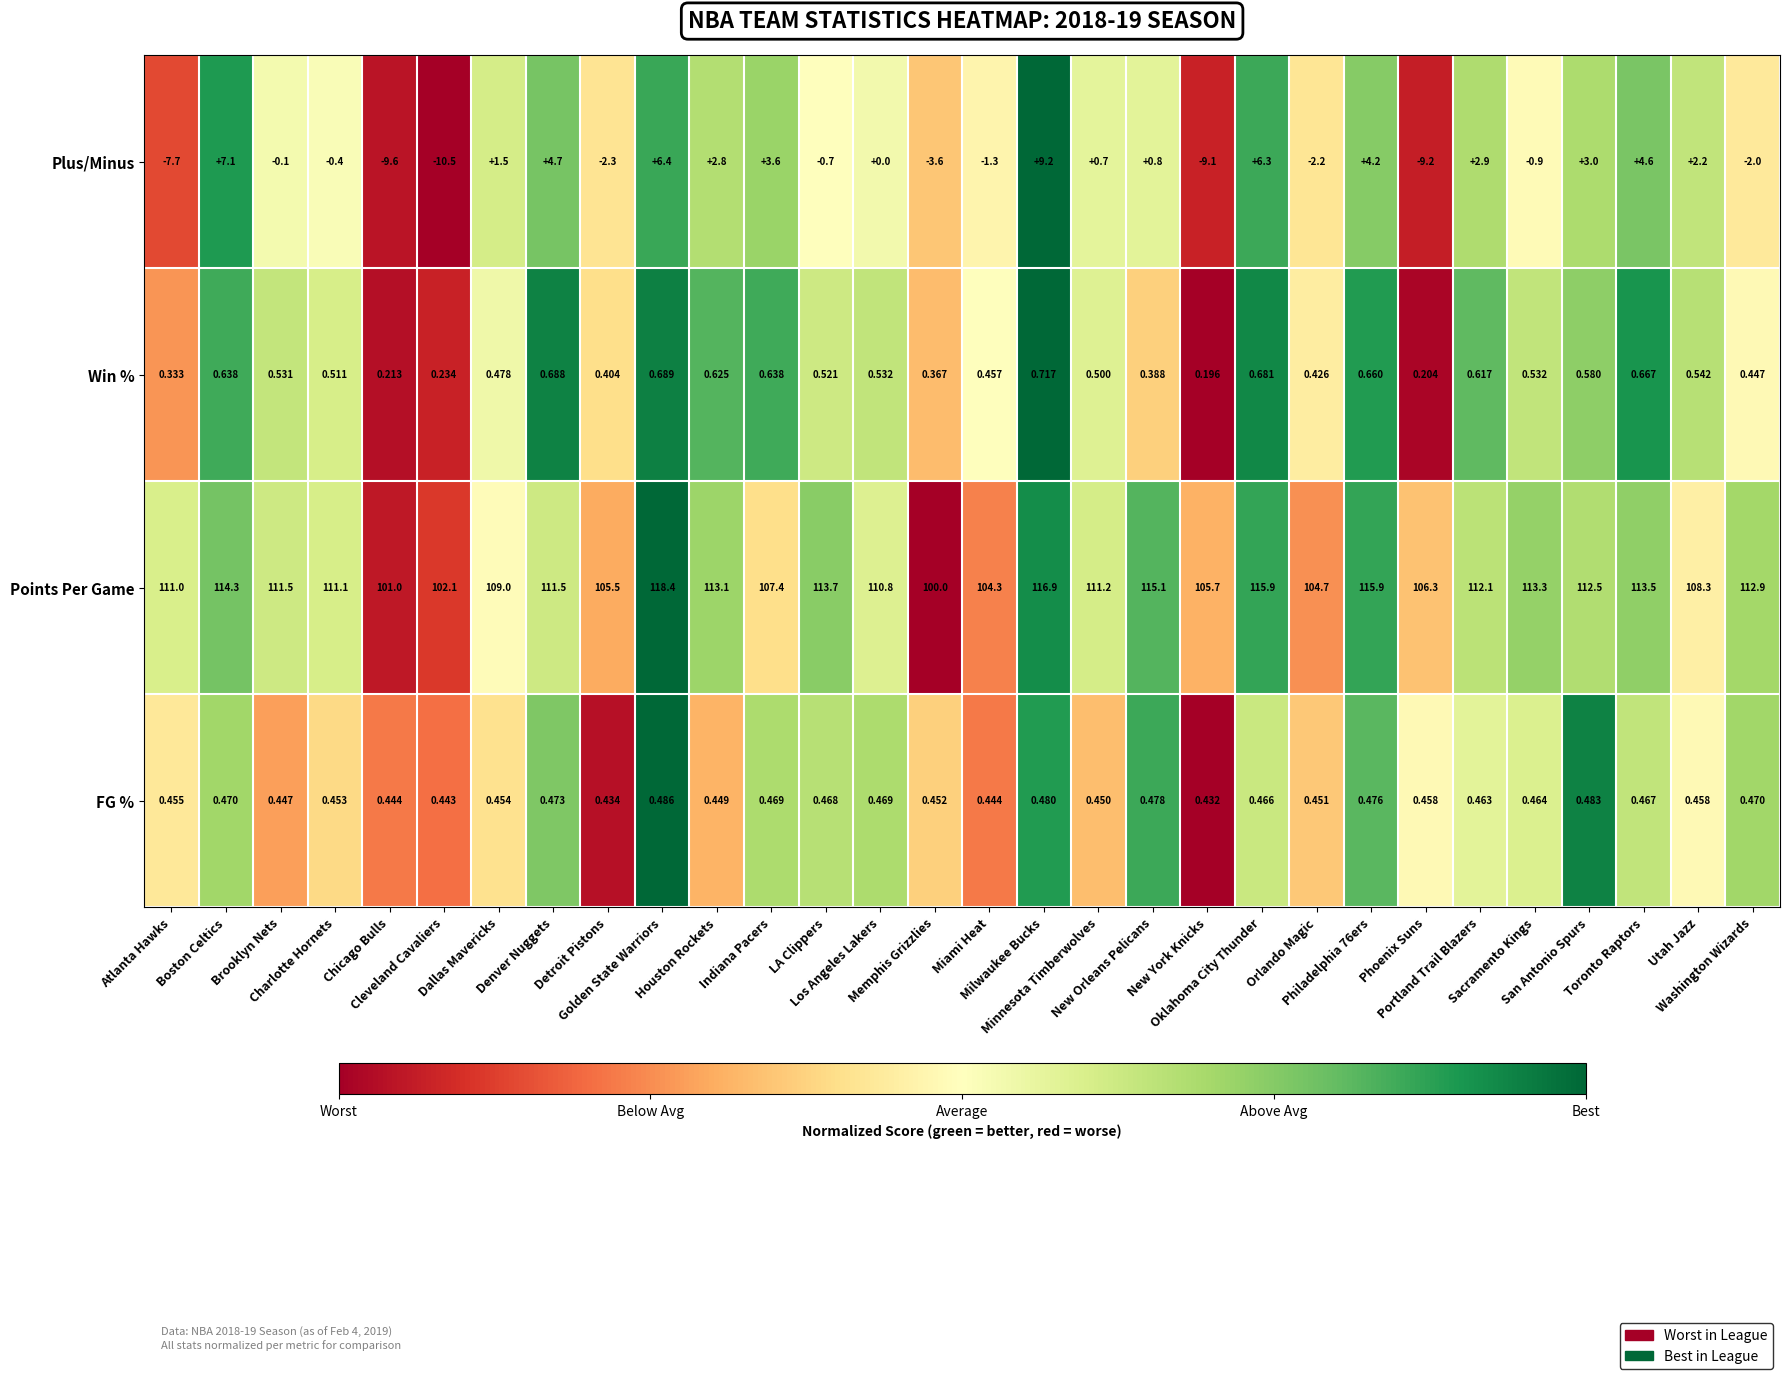

Which series has the largest range (max minus min)?

Plus/Minus